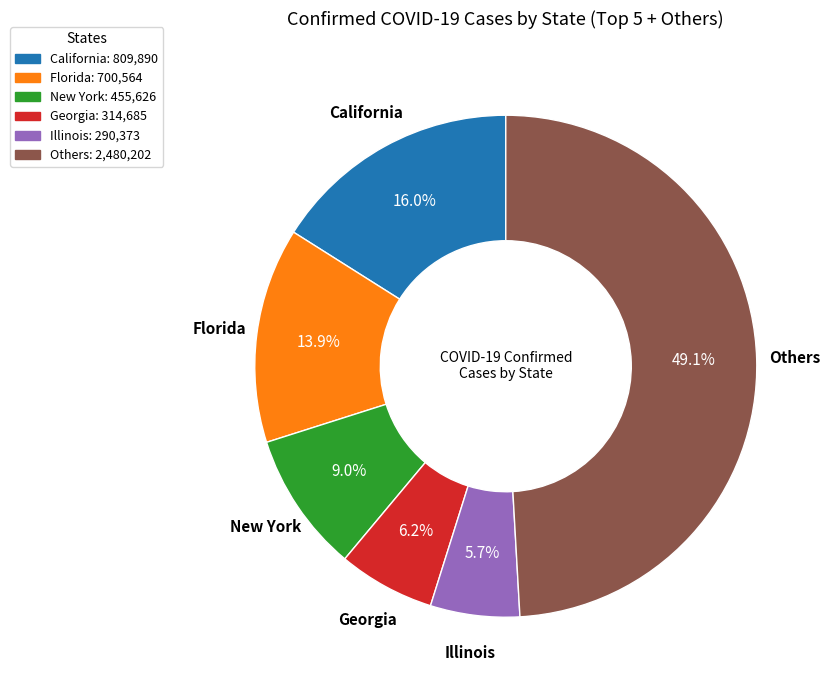

What is the ratio of the value at Georgia to the value at Illinois?

1.1